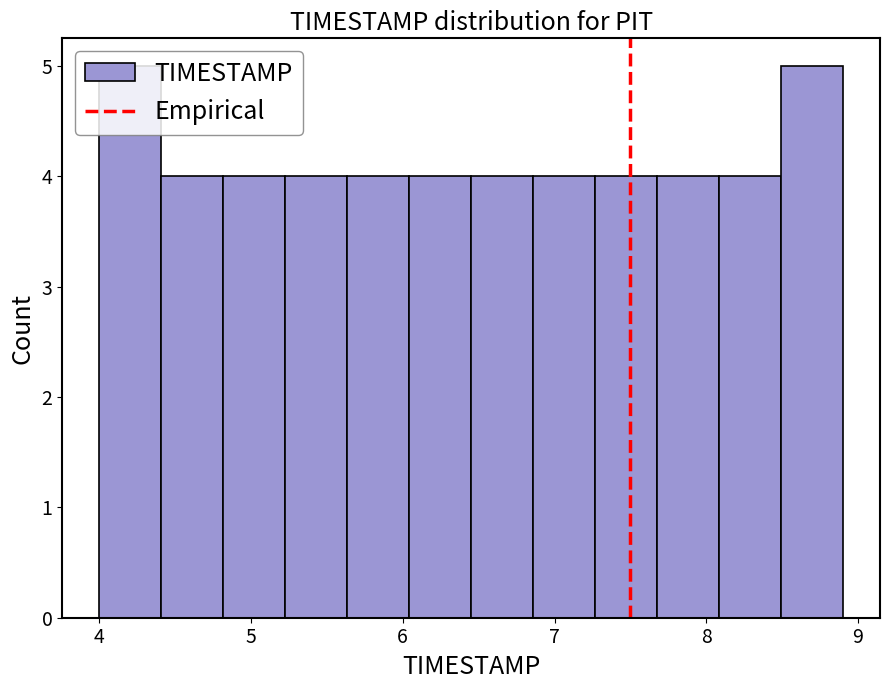

Reading left to right, list every bar in this chart as the range it spans on the x-axis followed by its height. Neither the bar edges nor the heights are printed on the chart, so give them approximately, as read against the axes.

4.0 to 4.4: 5
4.4 to 4.8: 4
4.8 to 5.2: 4
5.2 to 5.6: 4
5.6 to 6.0: 4
6.0 to 6.5: 4
6.5 to 6.9: 4
6.9 to 7.3: 4
7.3 to 7.7: 4
7.7 to 8.1: 4
8.1 to 8.5: 4
8.5 to 8.9: 5